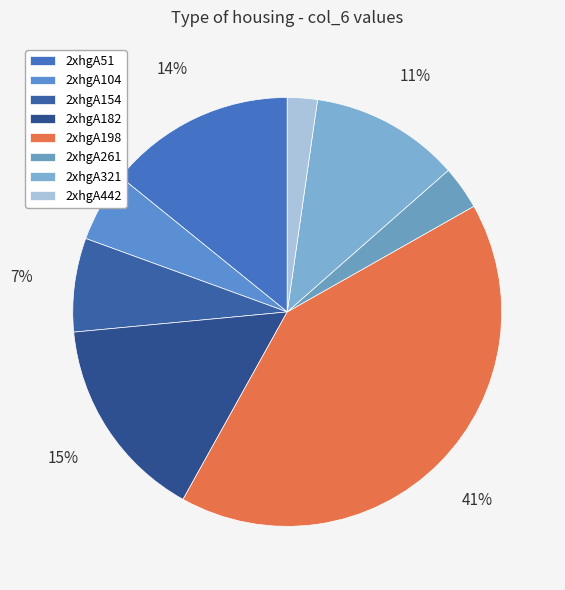

What percentage do 2xhgA182 and 2xhgA198 together represent?

56.7%